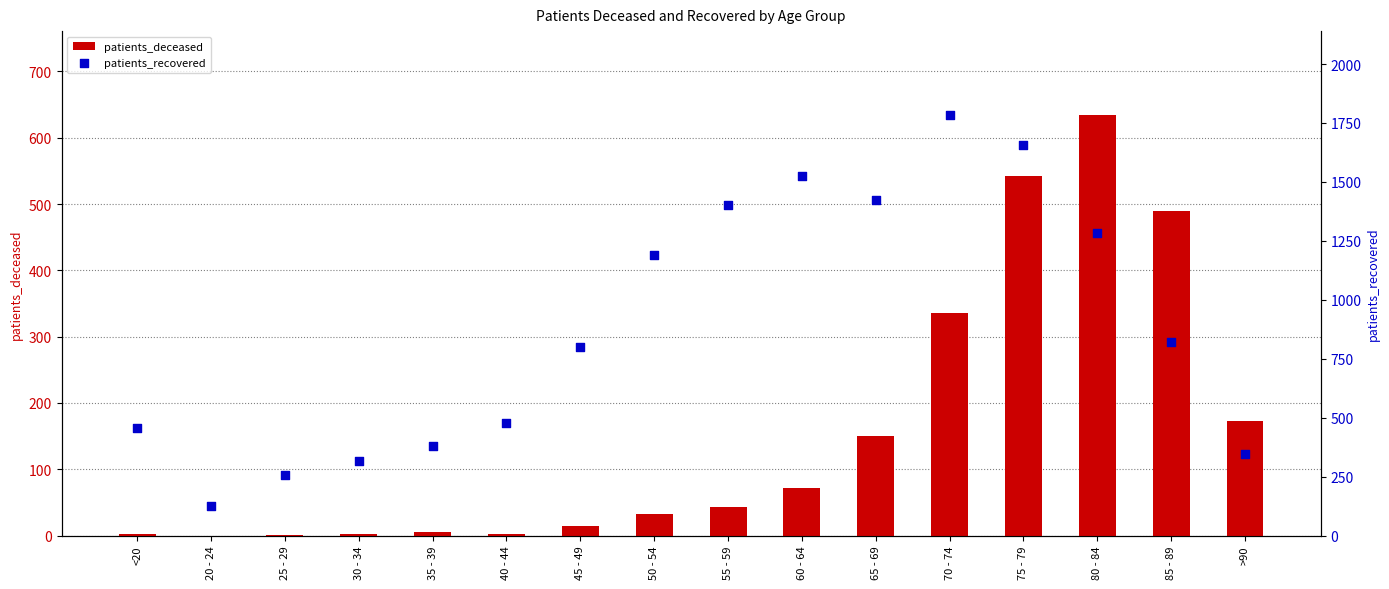

Which series has the widest spread of Y values?

patients_recovered